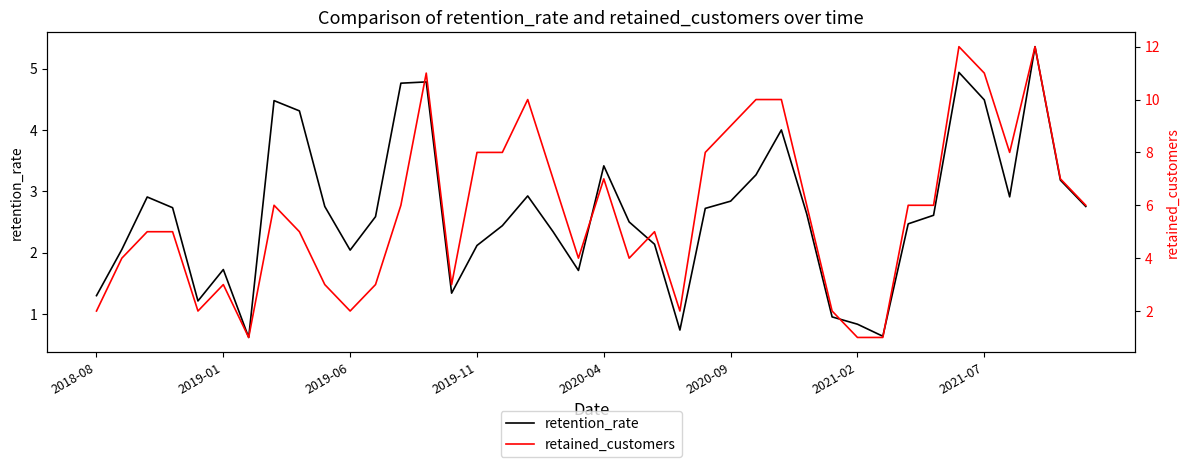

True or false: retained_customers and retention_rate intersect in this chart.

True